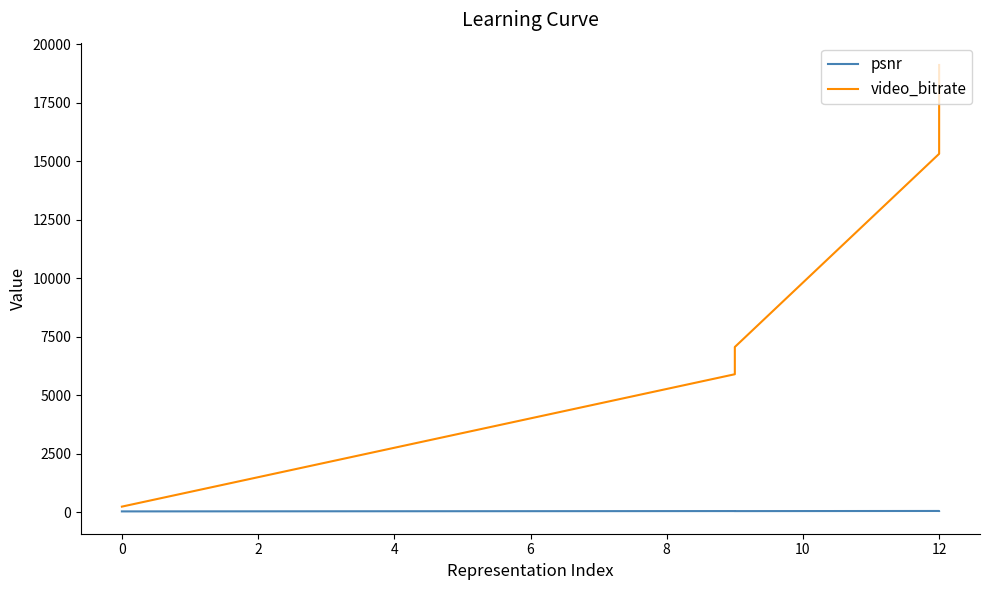

What is the smallest value displayed?

32.6